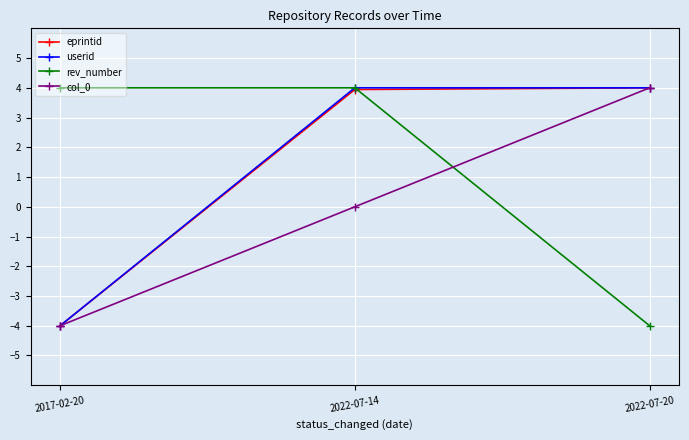

What is the label of the 2nd point from the left?

2022-07-14